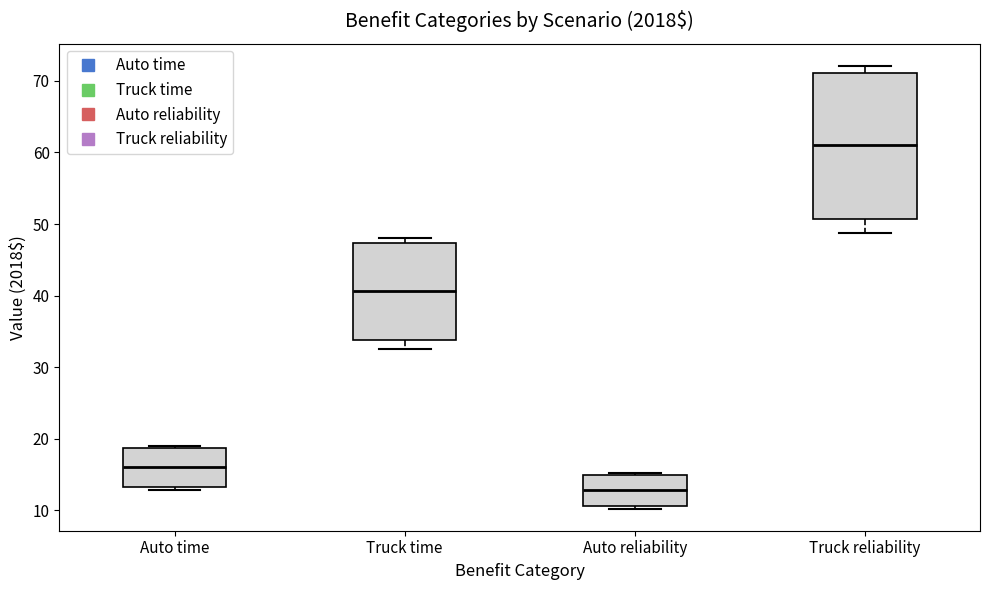

Which box is the tallest, from its lower edge to its upper edge?

Truck reliability